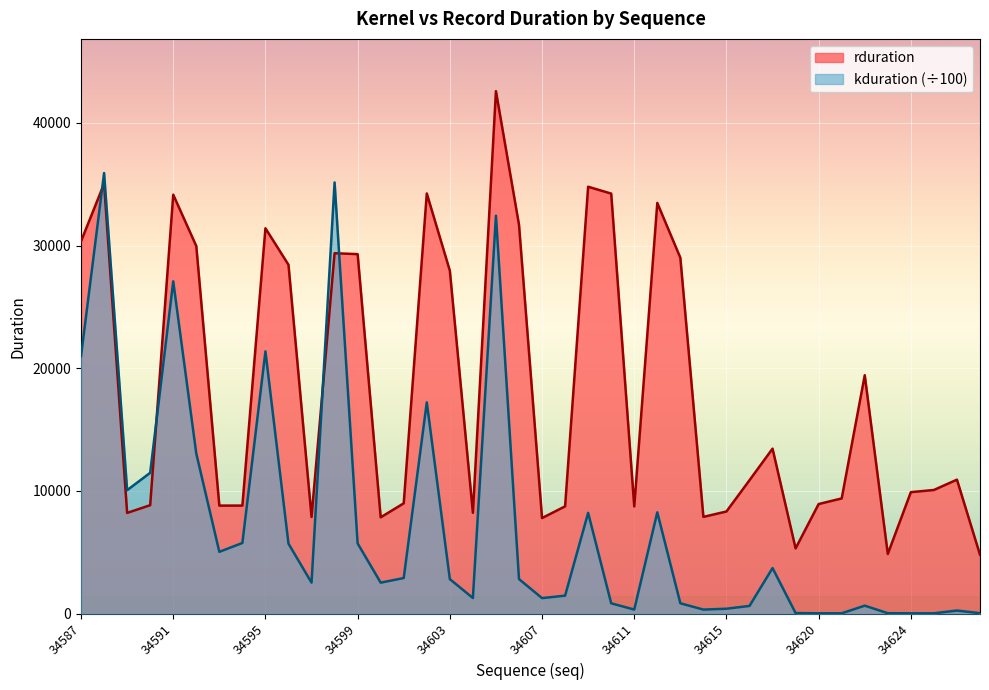

What is the difference between the highest and lowest values at 34623?

4828.6